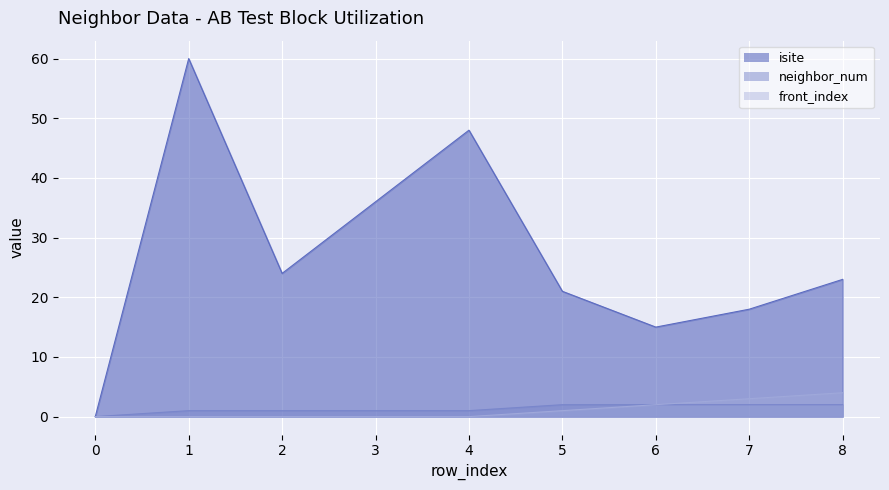

Does the chart display data point markers on the line(s)?

No